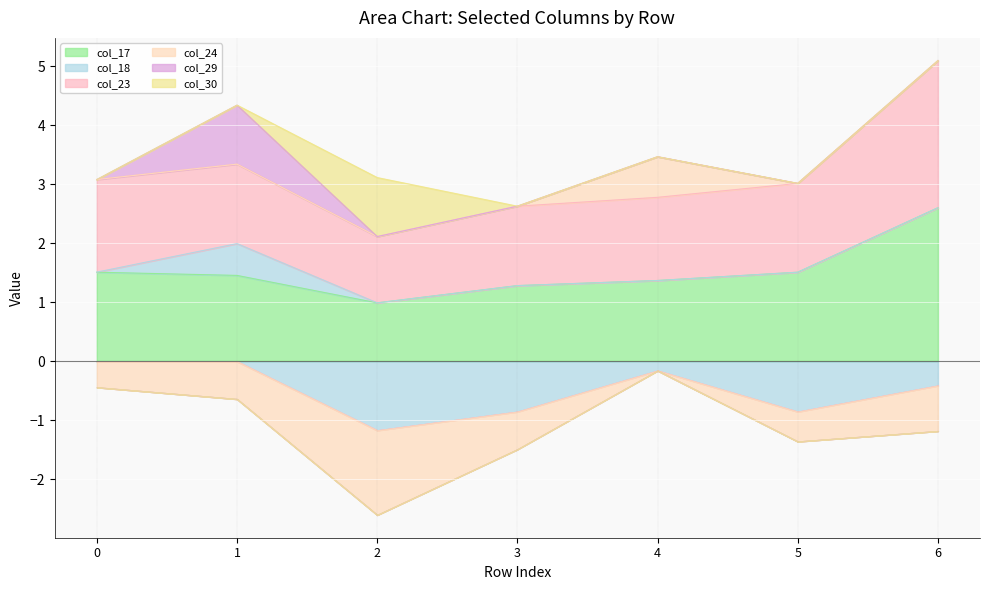

The col_24 series shows -0.8 at 6. True or false?

True